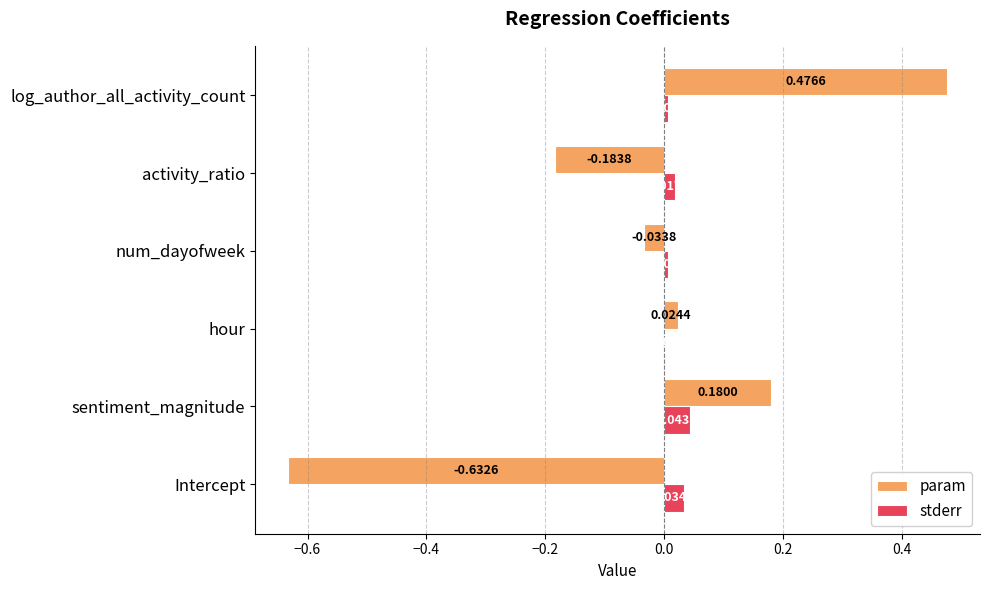

Between Intercept and num_dayofweek, which series saw the biggest shift?

param